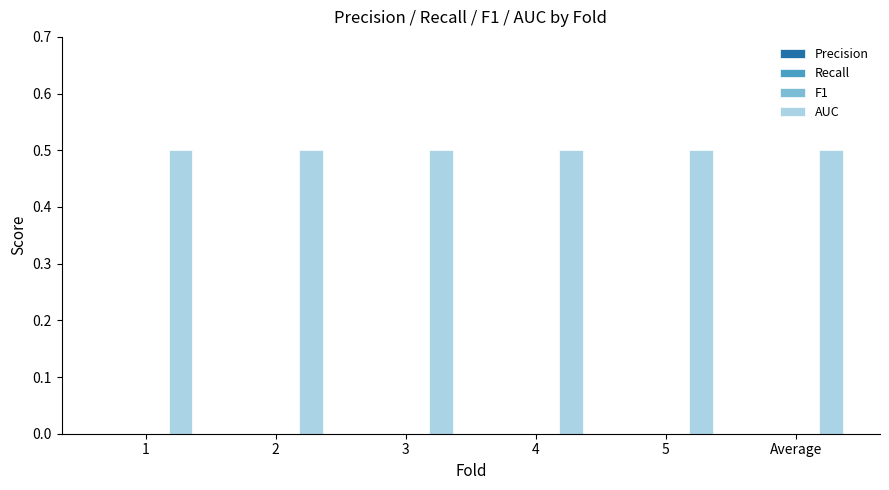

Reading left to right, extract all data points from this chart.

Precision: 0.0	0.0	0.0	0.0	0.0	0.0
Recall: 0.0	0.0	0.0	0.0	0.0	0.0
F1: 0.0	0.0	0.0	0.0	0.0	0.0
AUC: 0.5	0.5	0.5	0.5	0.5	0.5